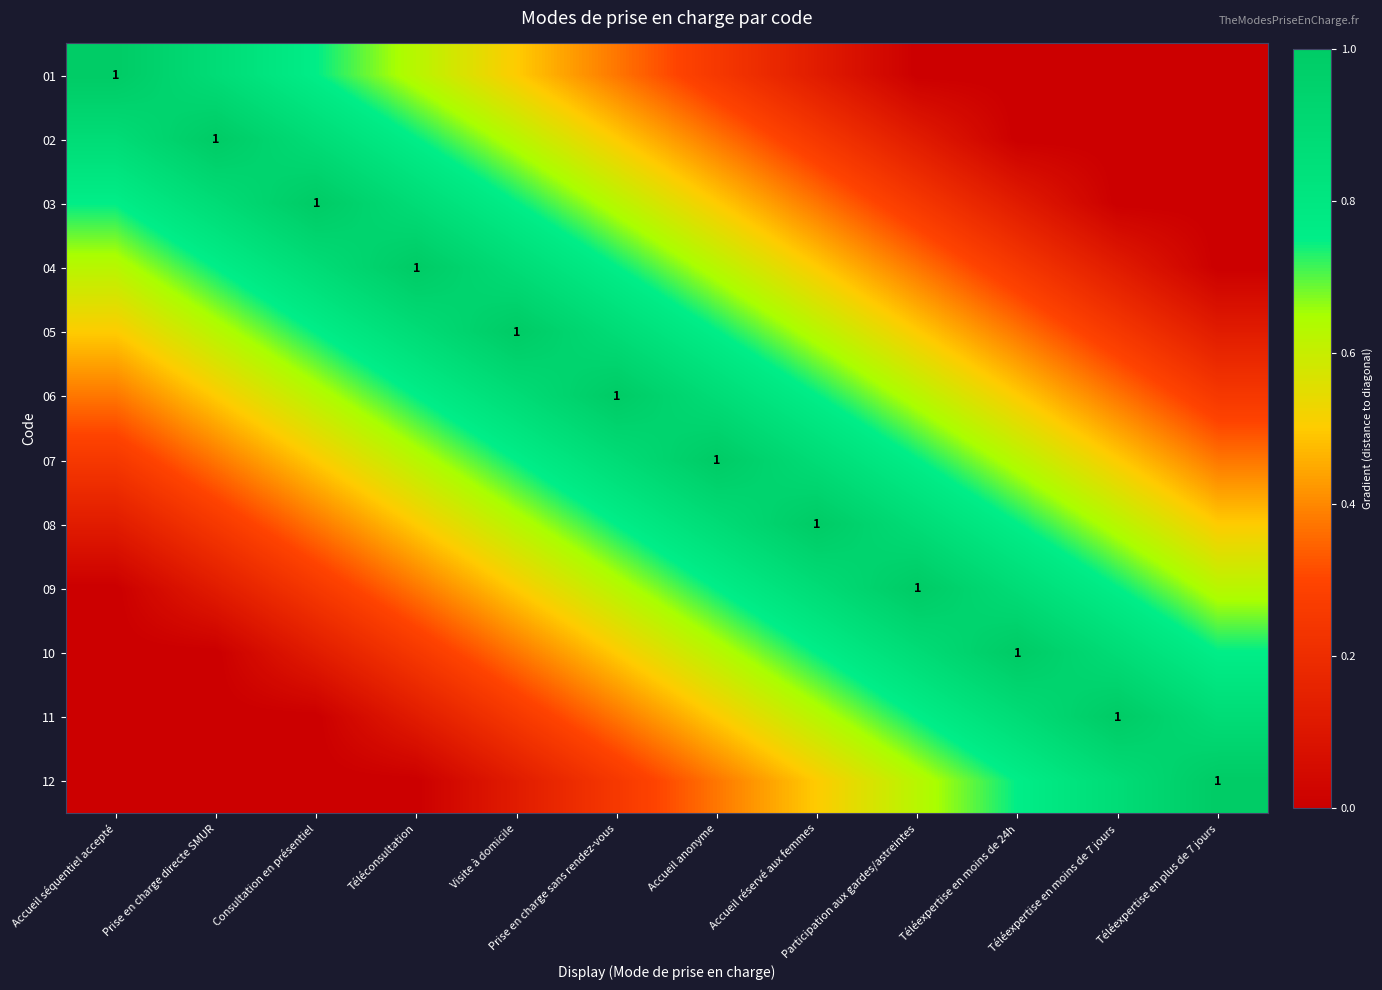

Which series has the widest spread of values?

01